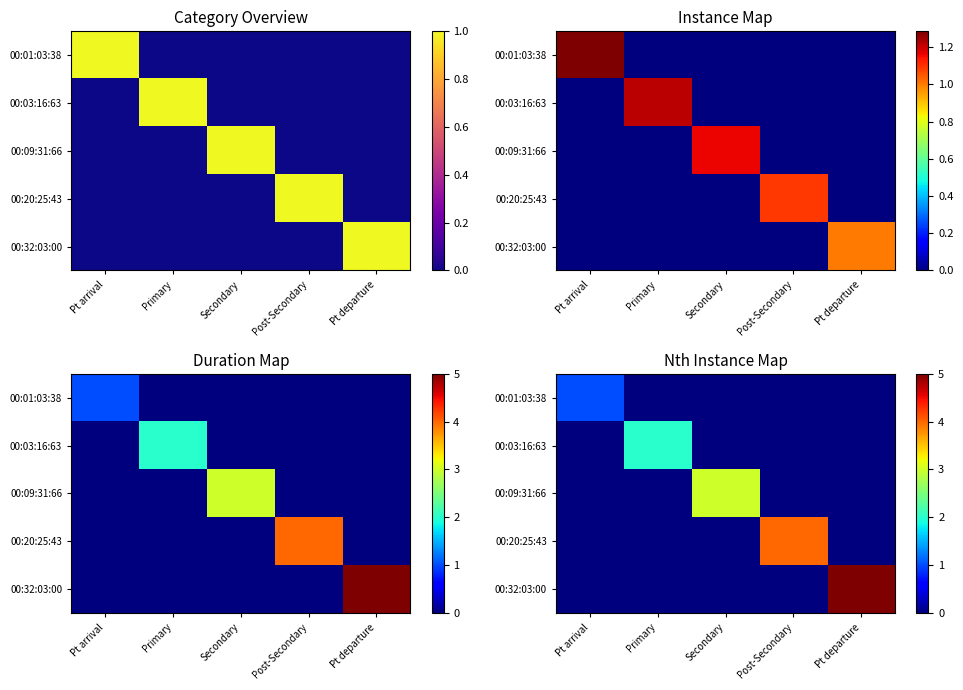

At how many categories does at least one series exceed 1?

4